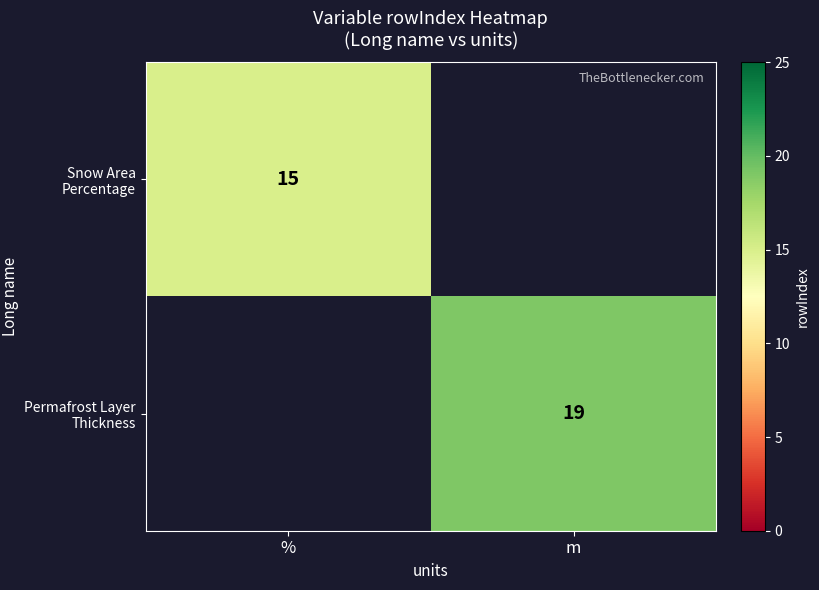

Is the value of Snow Area Percentage at % greater than the value of Permafrost Layer Thickness at m?

No